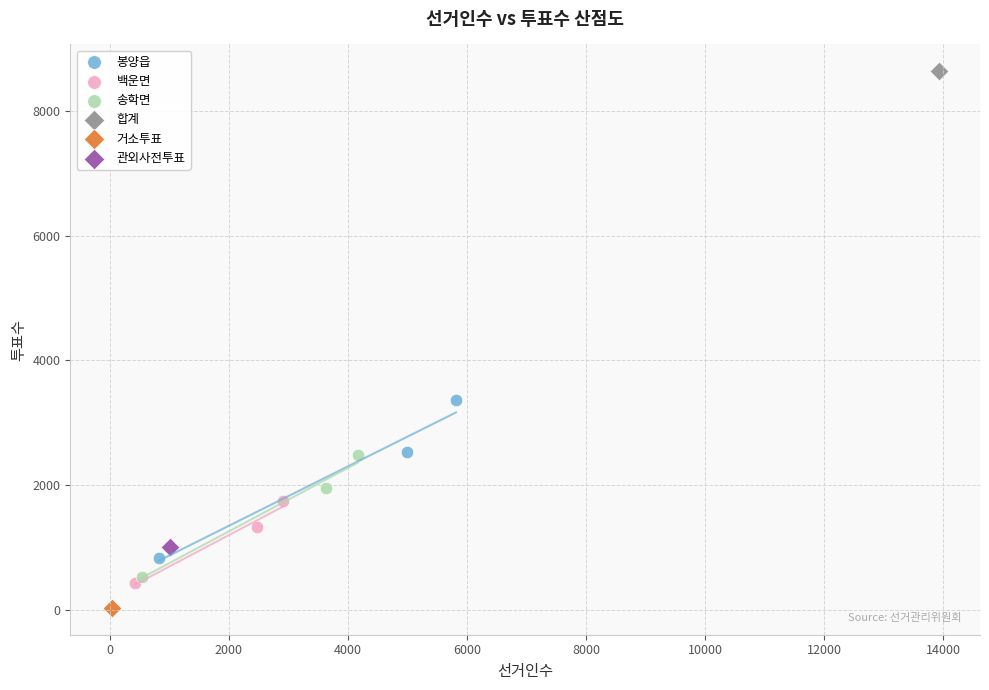

What are all the series names shown in the legend?

봉양읍, 백운면, 송학면, 합계, 거소투표, 관외사전투표